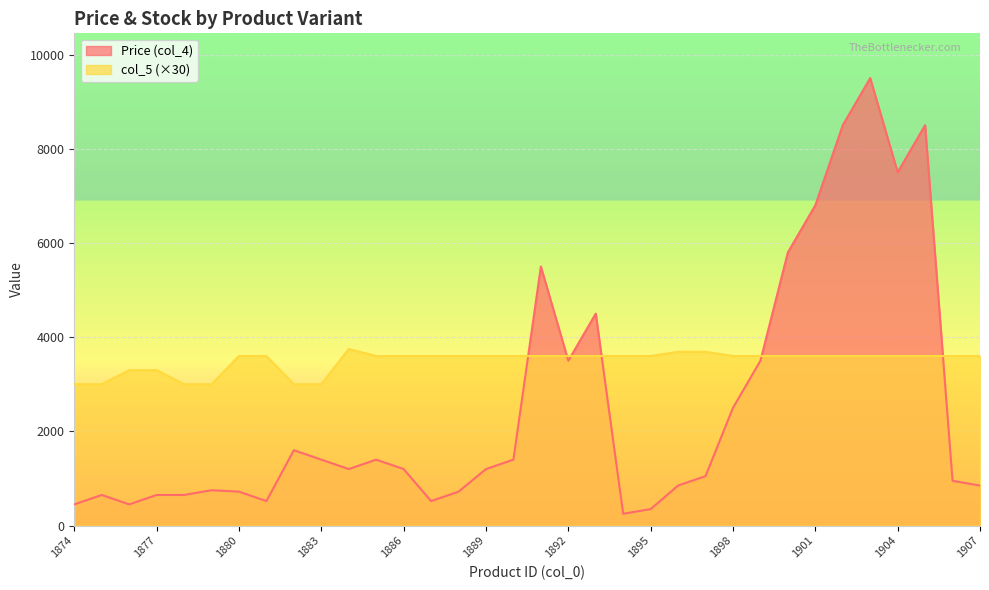

What is the difference between the maximum and minimum values in the col_5 series?

750